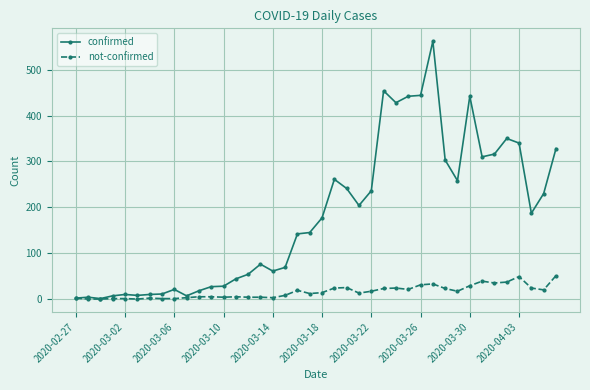

What is the value of the not-confirmed point at the 18th from the left?

8